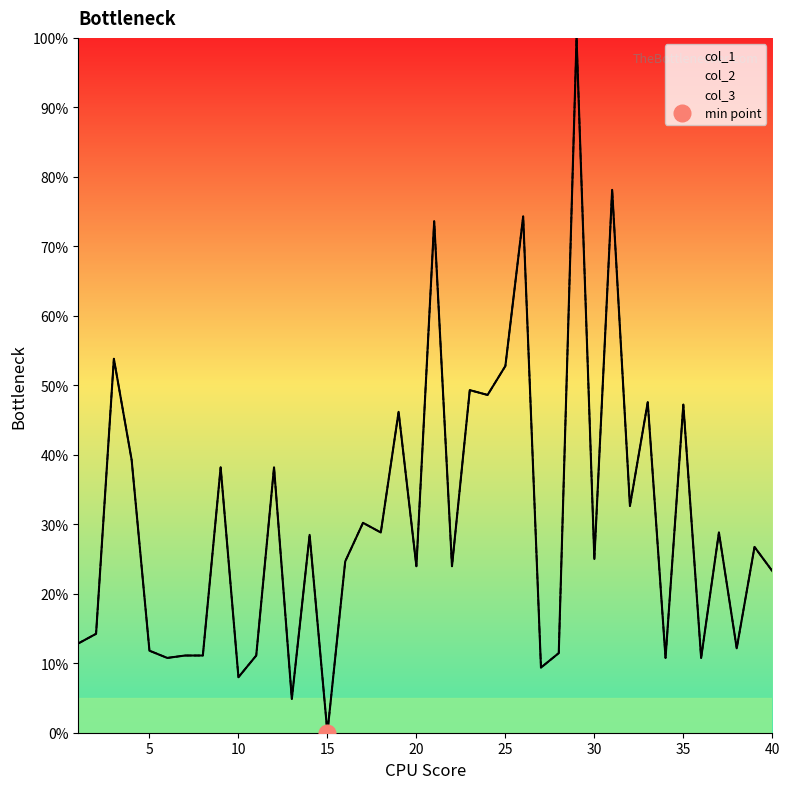

What is the value of the col_1 point at the 27th from the left?

9.4